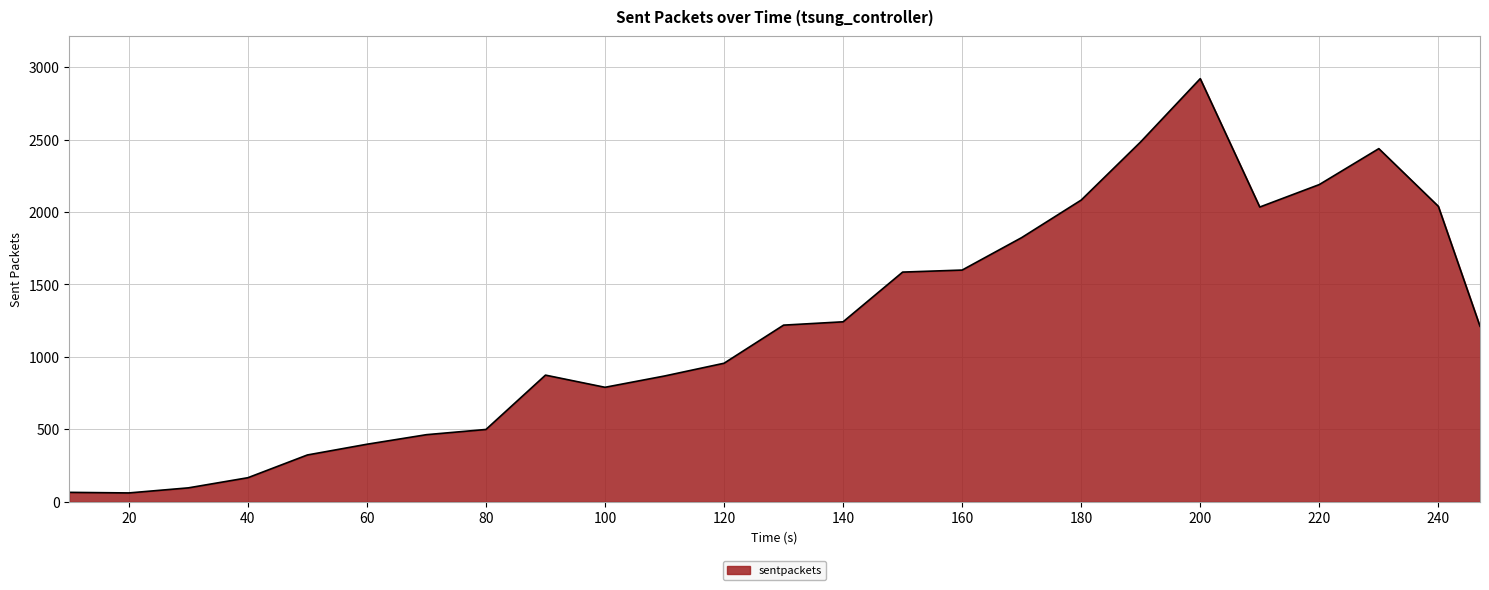

What is the difference between the maximum and minimum values?

2859